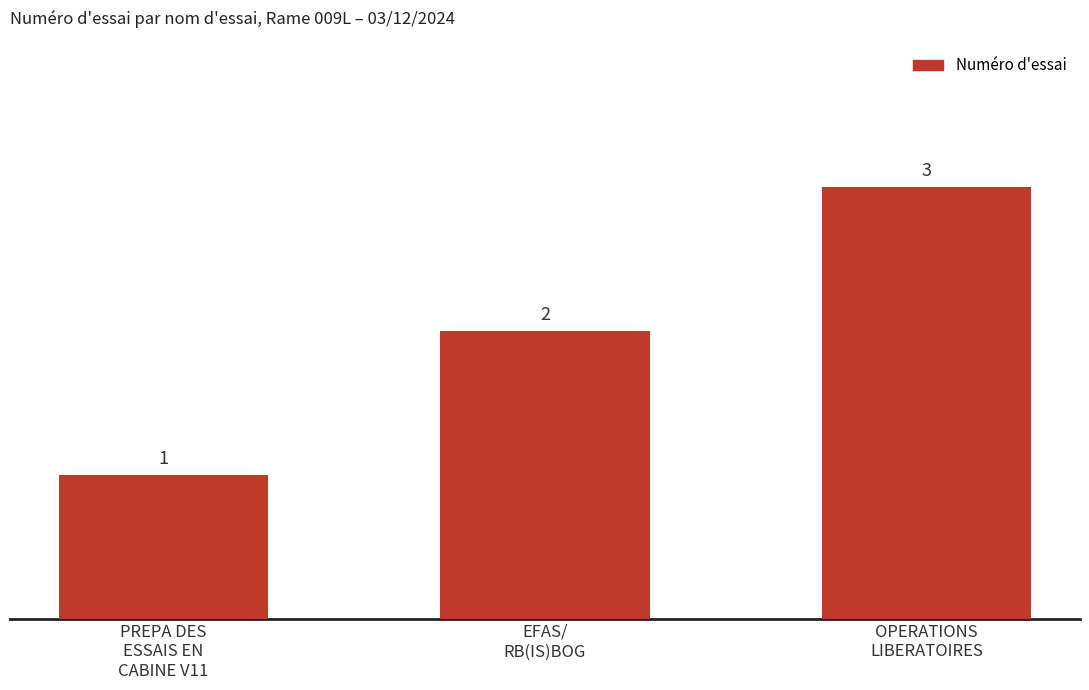

What is the ratio of the value at OPERATIONS
LIBERATOIRES to the value at PREPA DES
ESSAIS EN
CABINE V11?

3.0